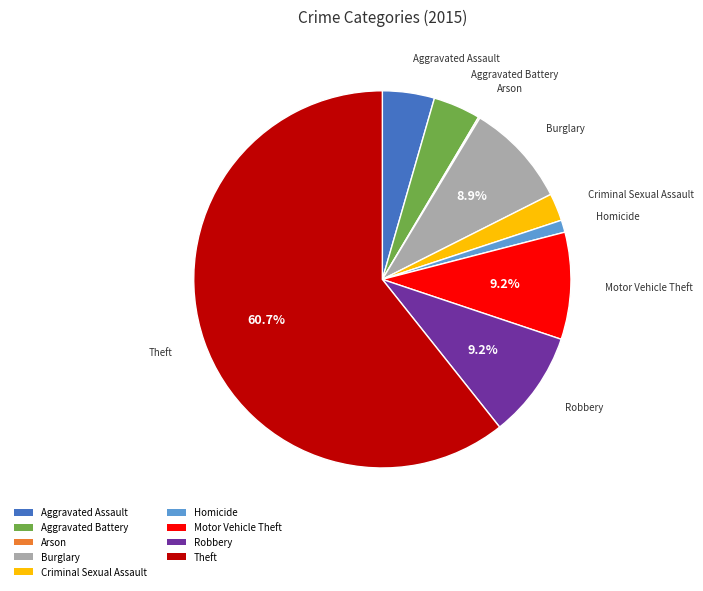

What is the ratio of the value at Aggravated Assault to the value at Criminal Sexual Assault?

1.9